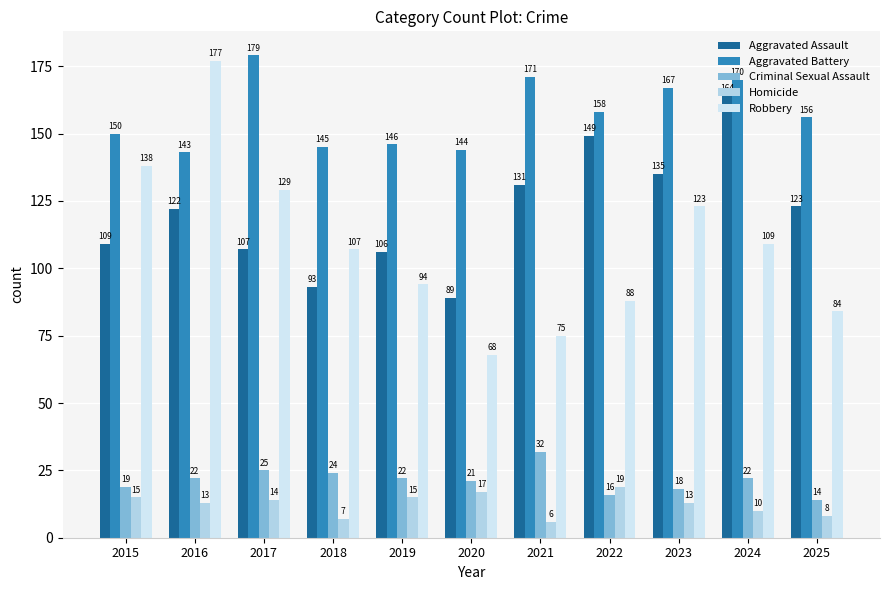

What value does the Aggravated Battery series have at 2025, to the nearest 5?

155